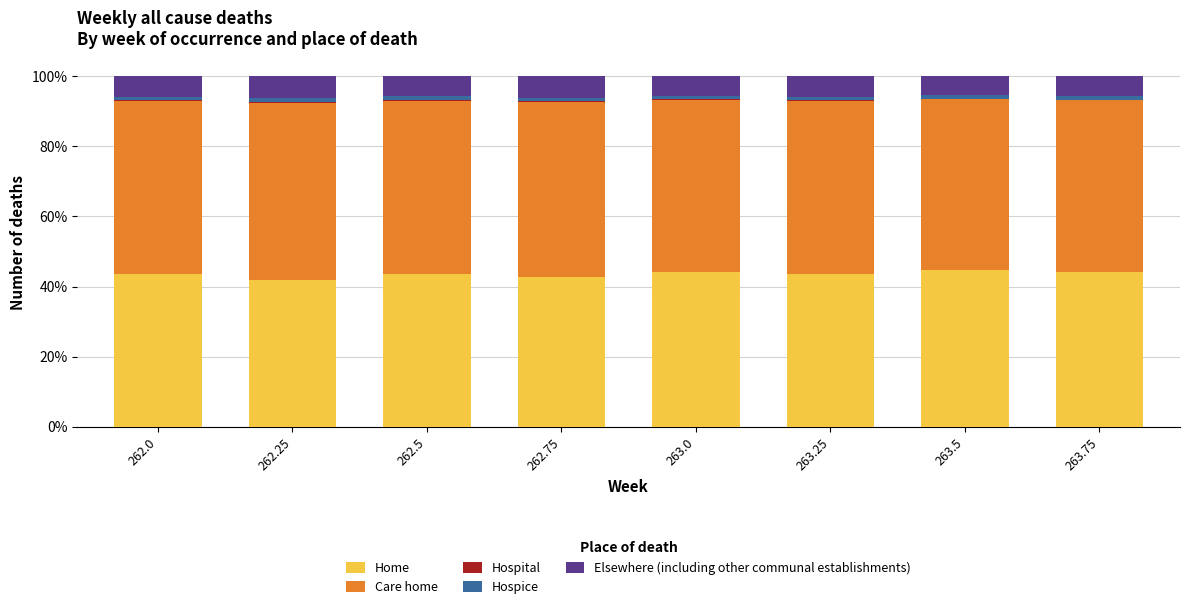

What is the highest value of the Home series?

44.9